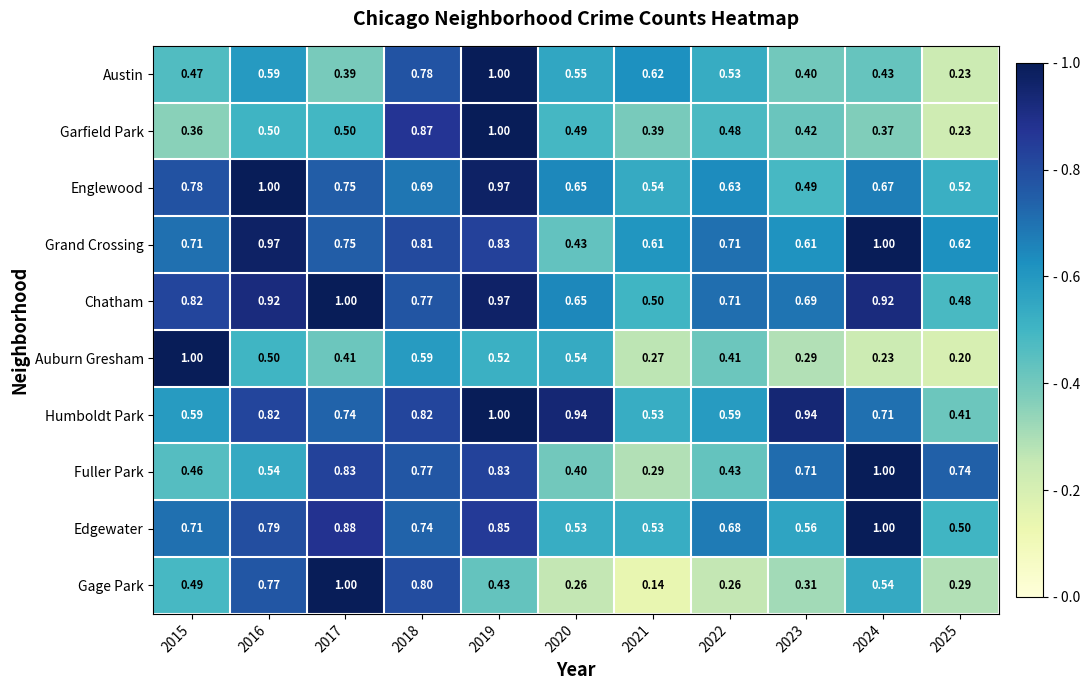

Count the number of categories in the chart.

11